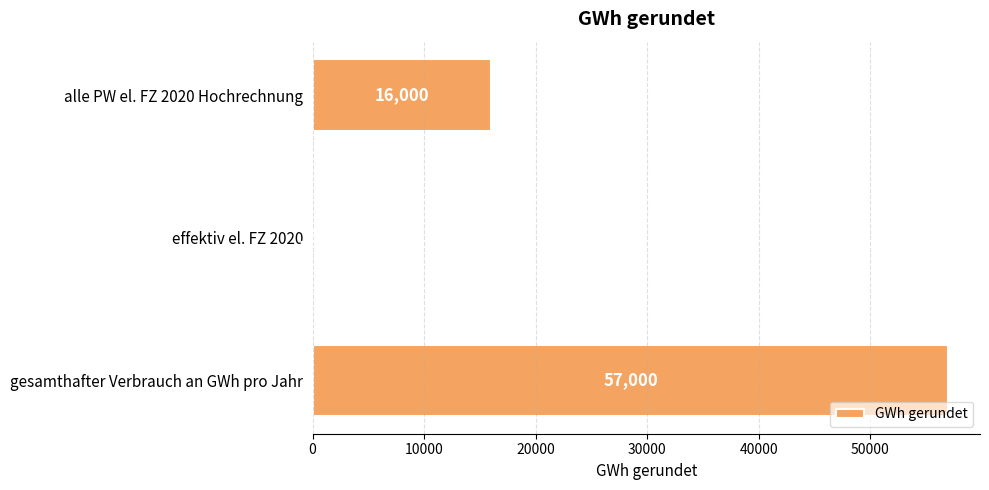

Read the value at effektiv el. FZ 2020, to the nearest 100.

200